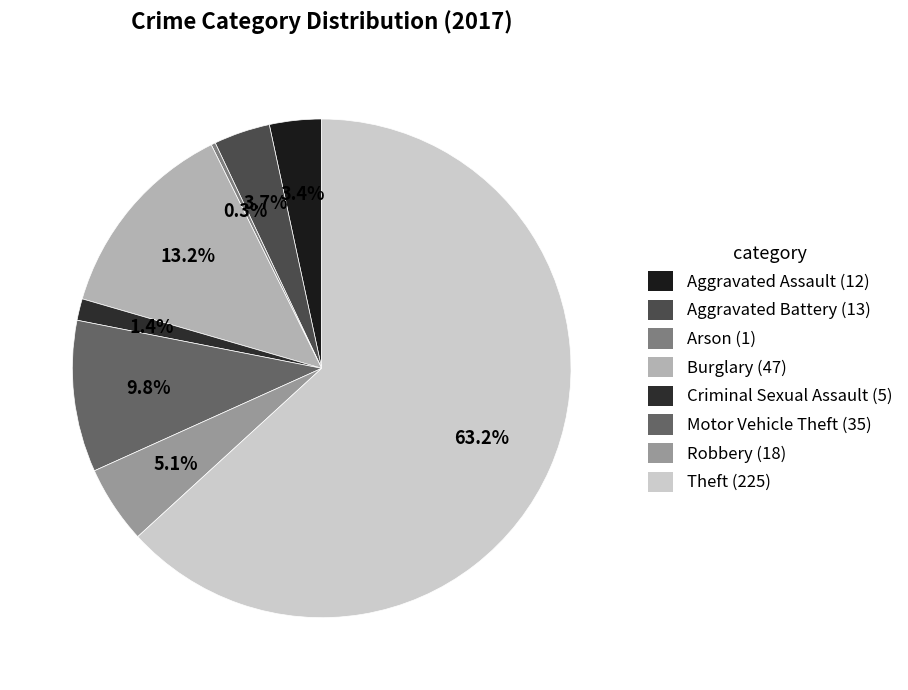

Rank the categories by value from lowest to highest.

Arson, Criminal Sexual Assault, Aggravated Assault, Aggravated Battery, Robbery, Motor Vehicle Theft, Burglary, Theft